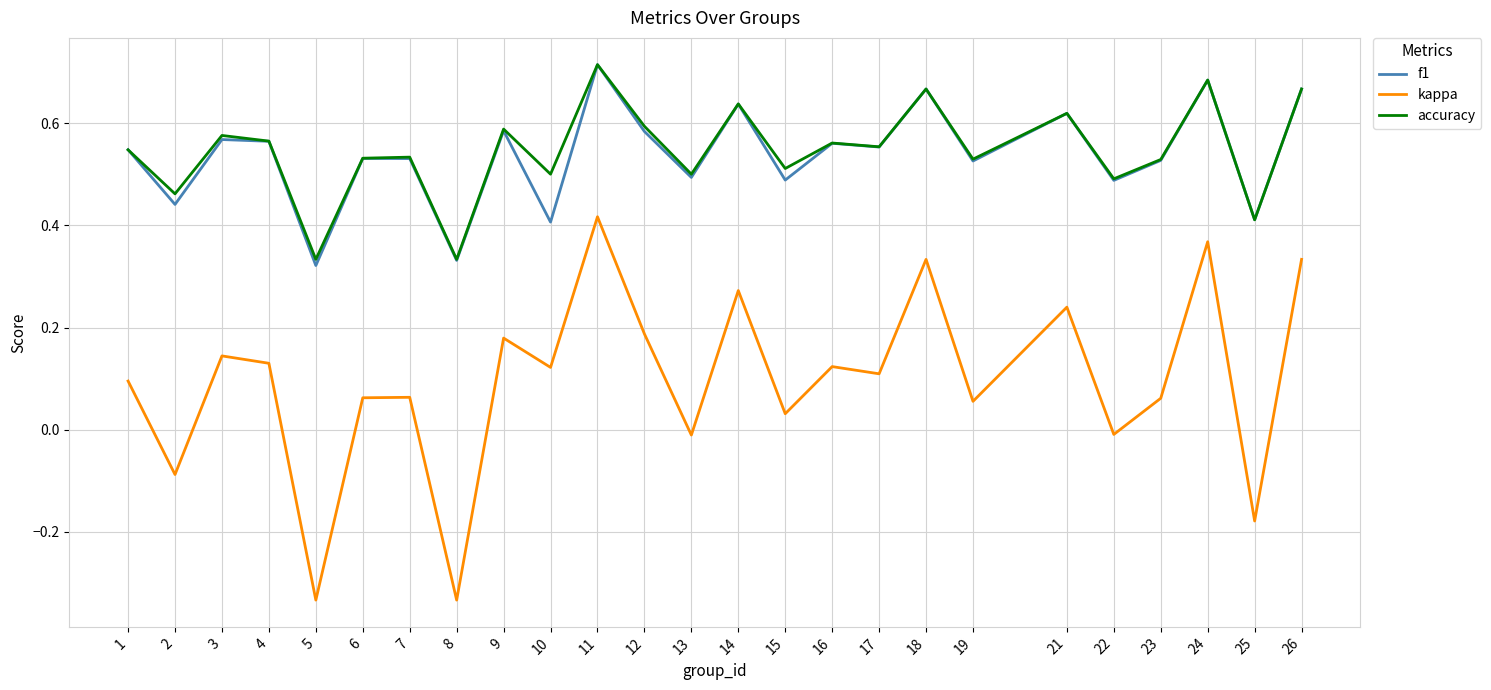

The value of accuracy at 4 is 0.2. True or false?

False